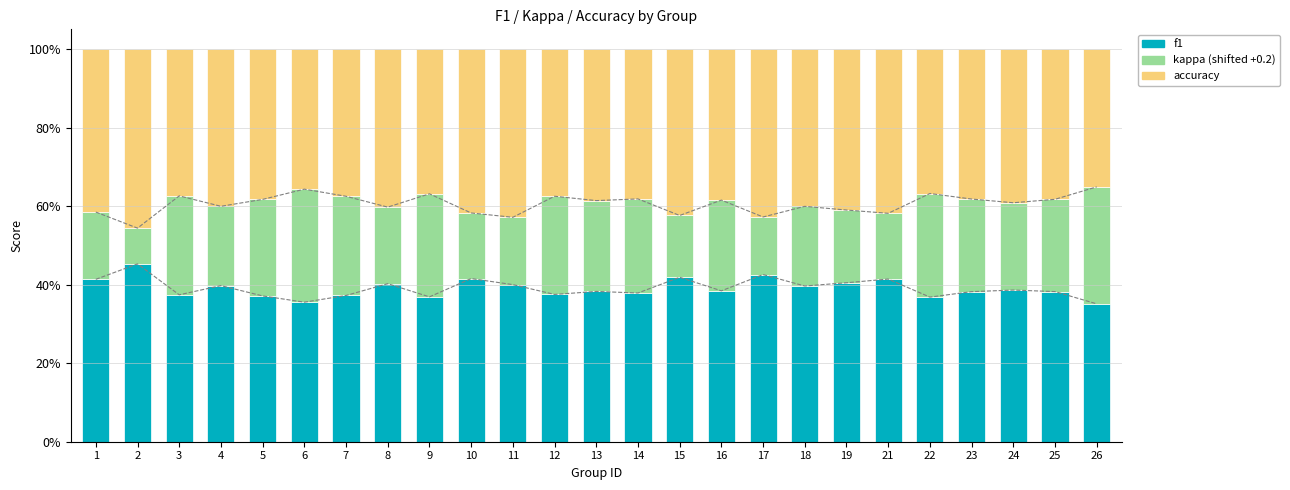

Between 1 and 2, which series saw the biggest shift?

kappa (shifted)